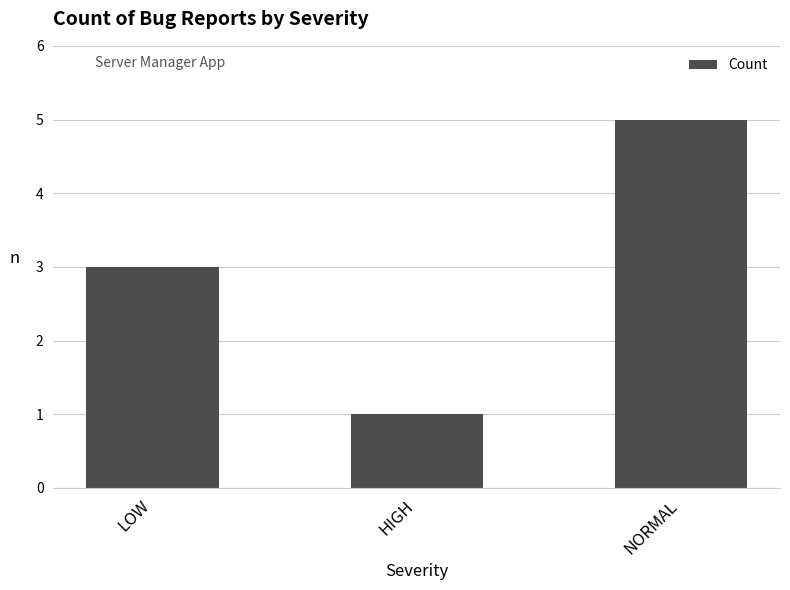

What is the ratio of the value at NORMAL to the value at HIGH?

5.0